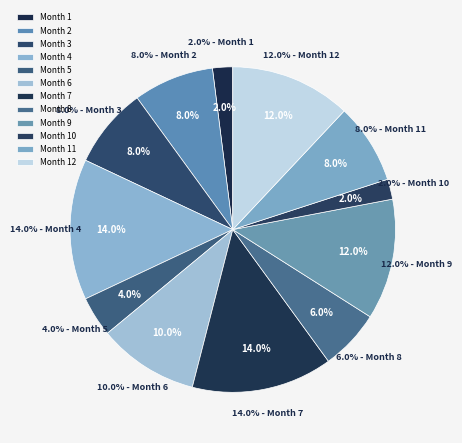

What portion of the pie excludes 10?

98.0%